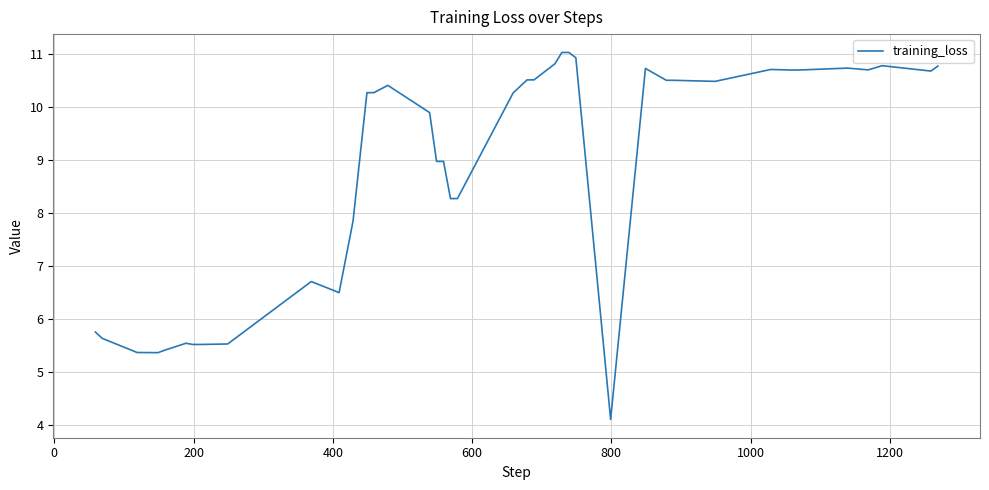

What is the smallest value displayed?

4.1